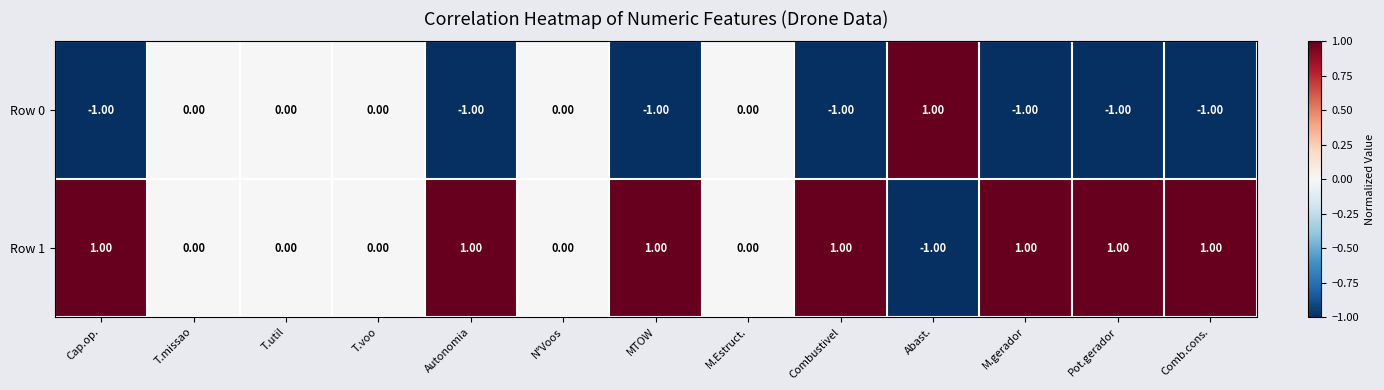

How many categories are shown in the chart?

13